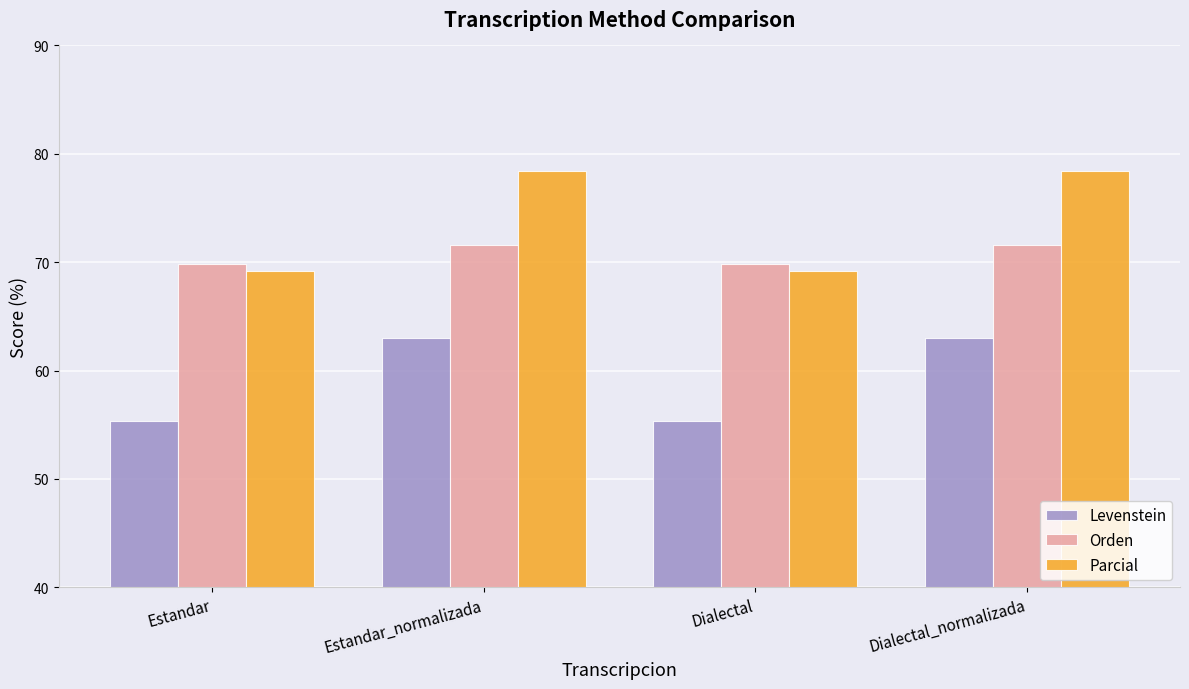

True or false: Orden has a value of 69.9 at Estandar.

True